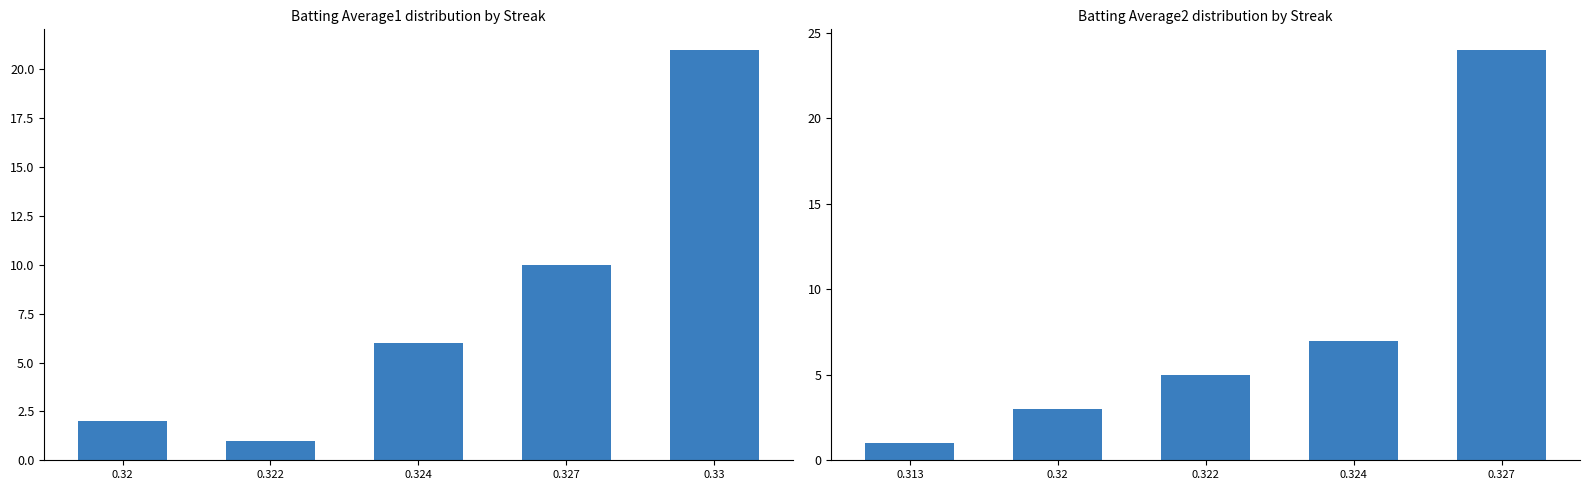

True or false: Batting Average1 has a value of 10 at 0.324.

False